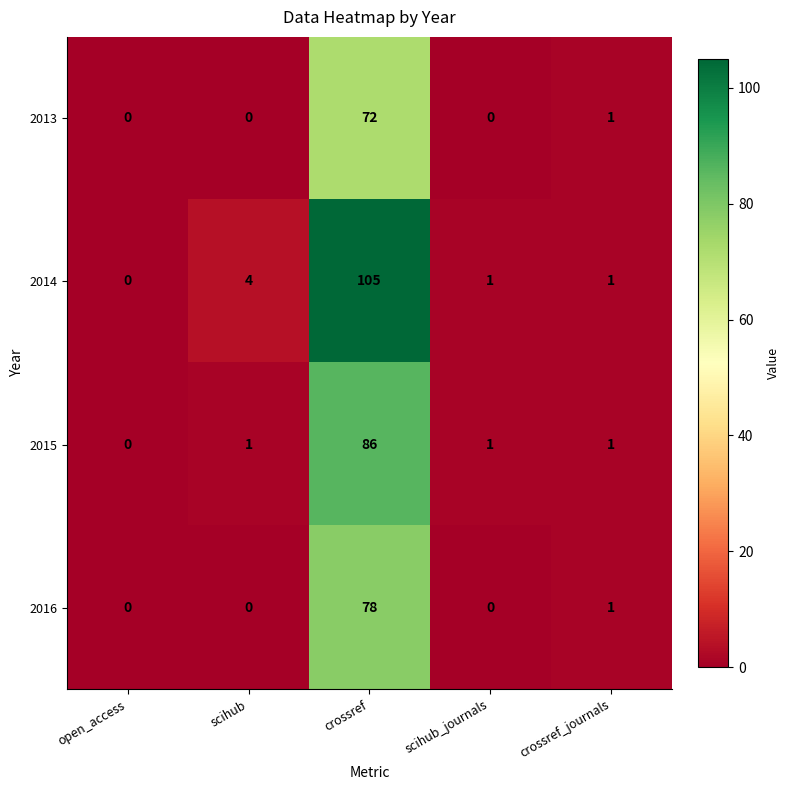

Rank the series by their maximum value, from lowest to highest.

2013, 2016, 2015, 2014